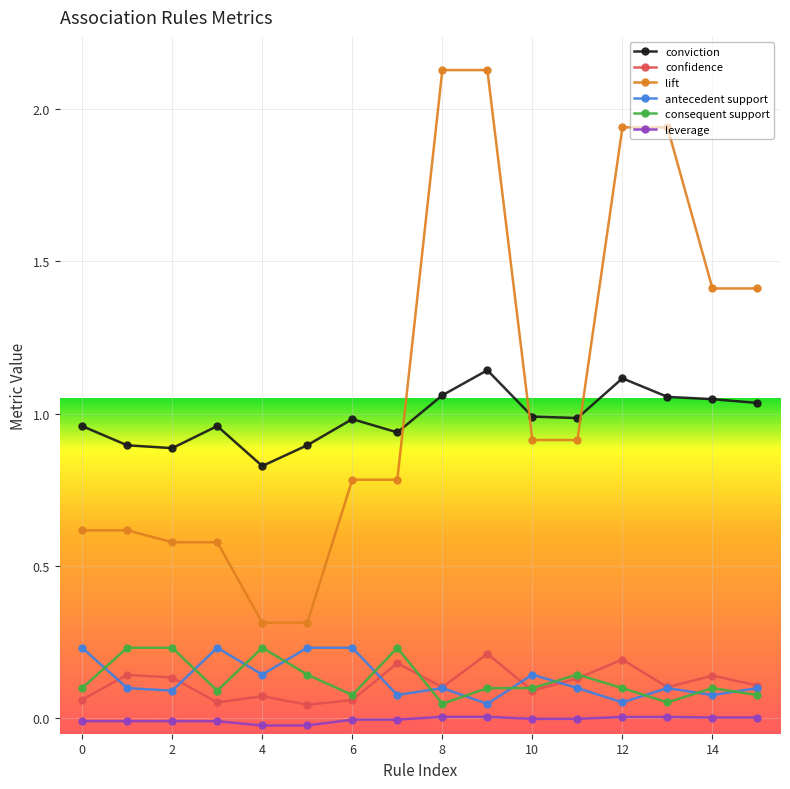

True or false: lift and leverage intersect in this chart.

False